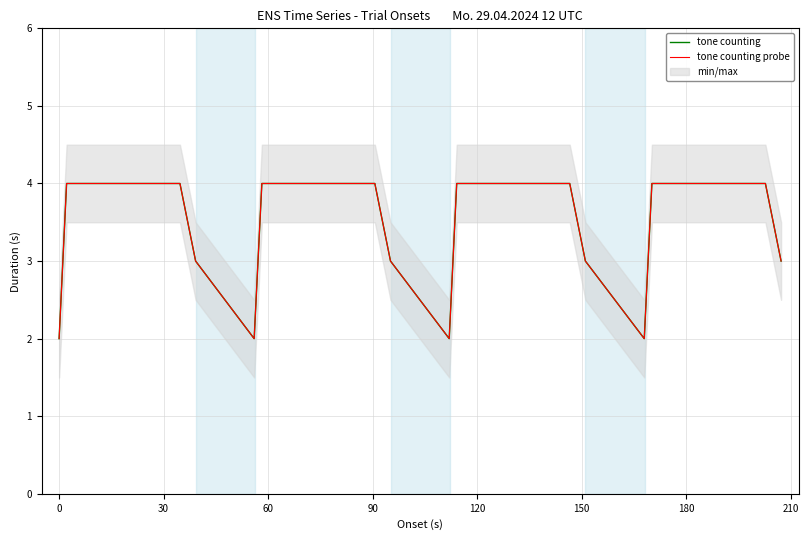

At how many categories does at least one series exceed 3?

32